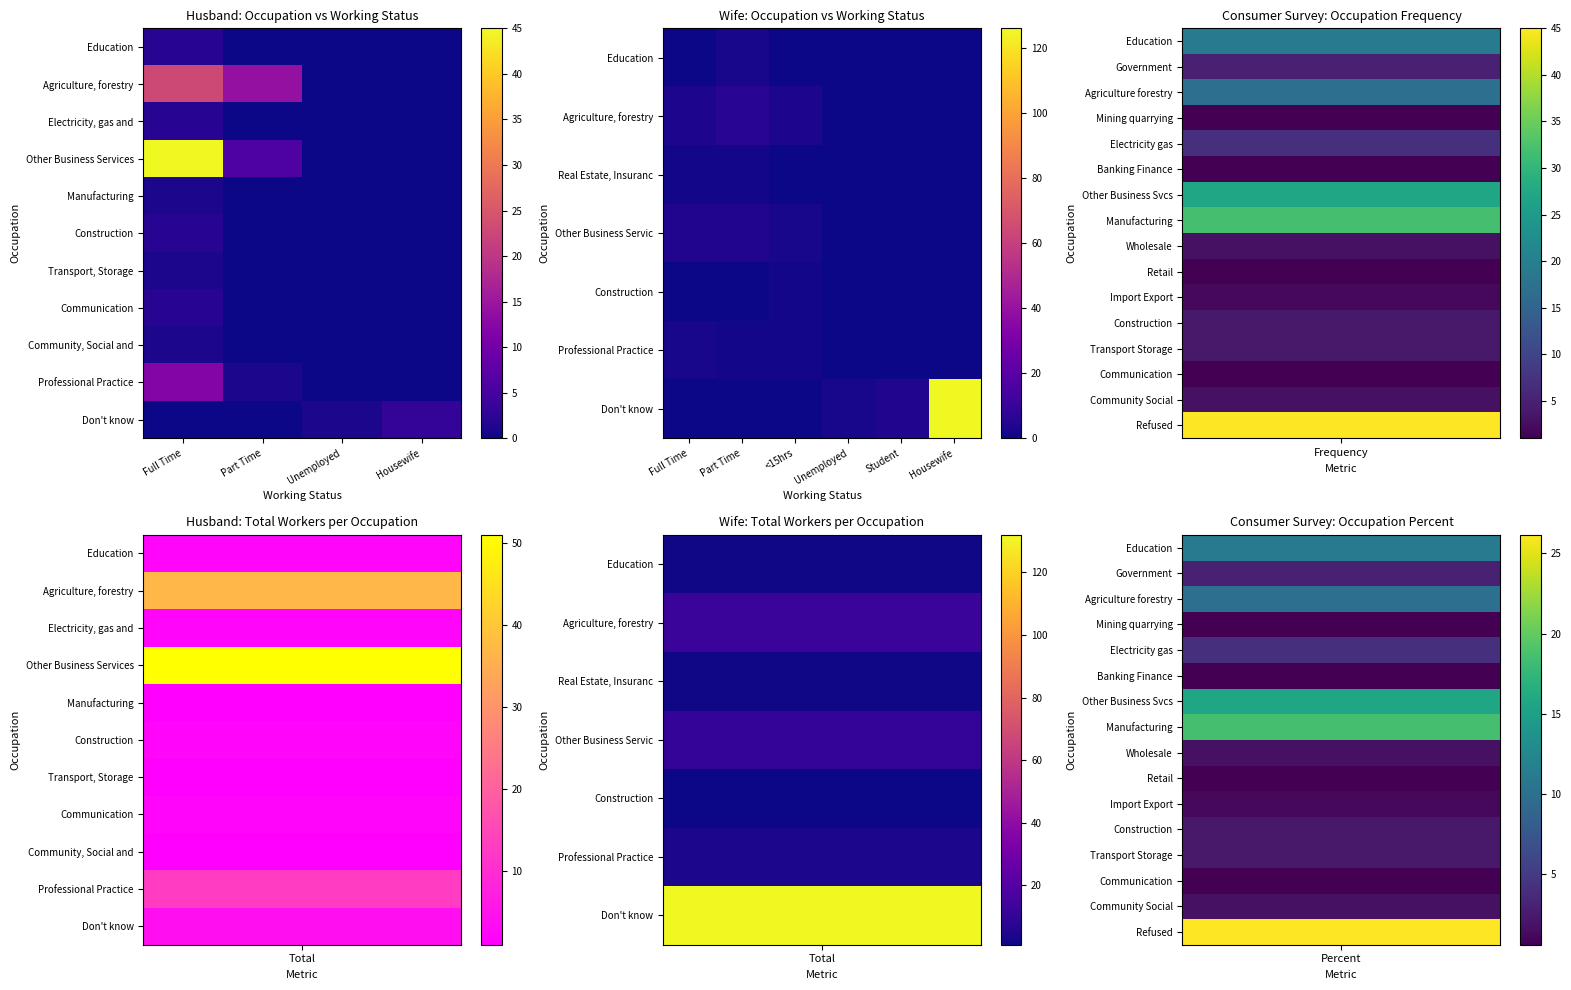

Which series changed the most between Part Time and Housewife?

Agriculture, forestry